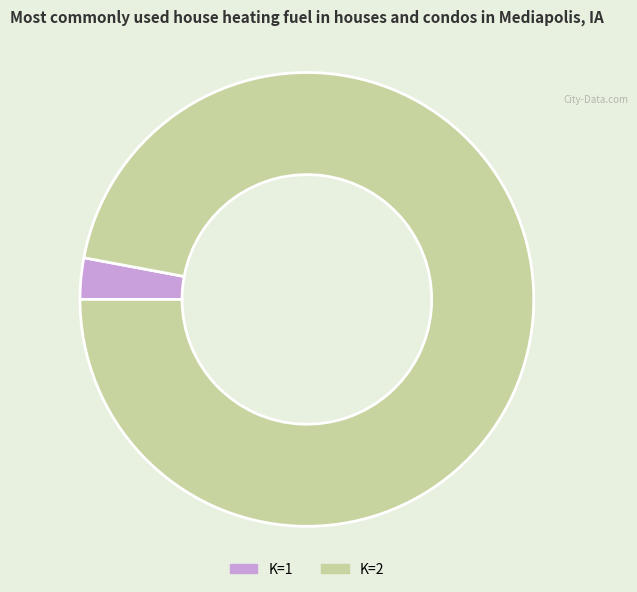

Does any single category account for the majority?

Yes